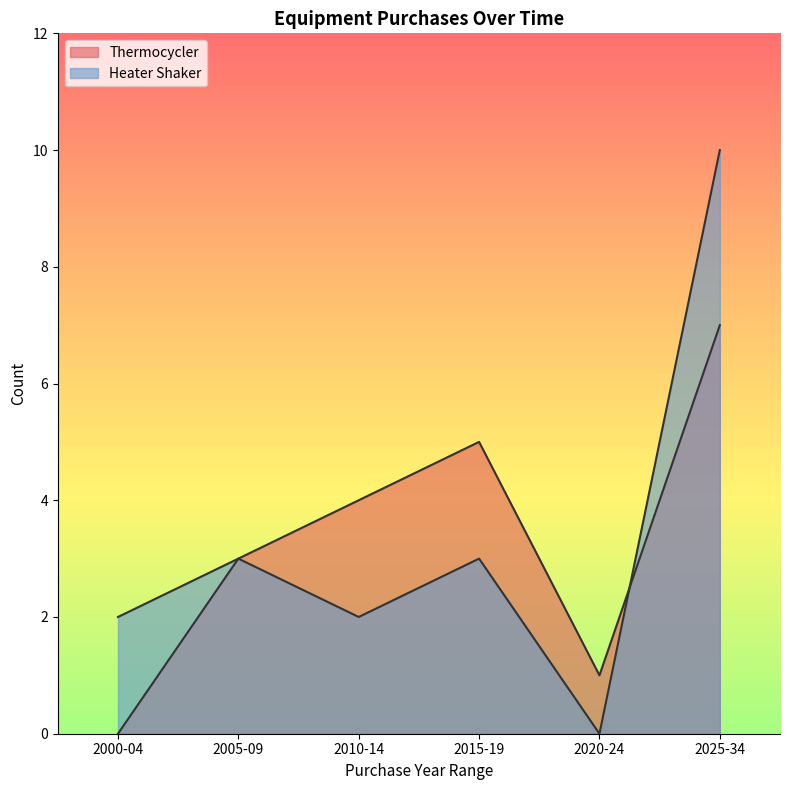

How many categories are shown in the chart?

6